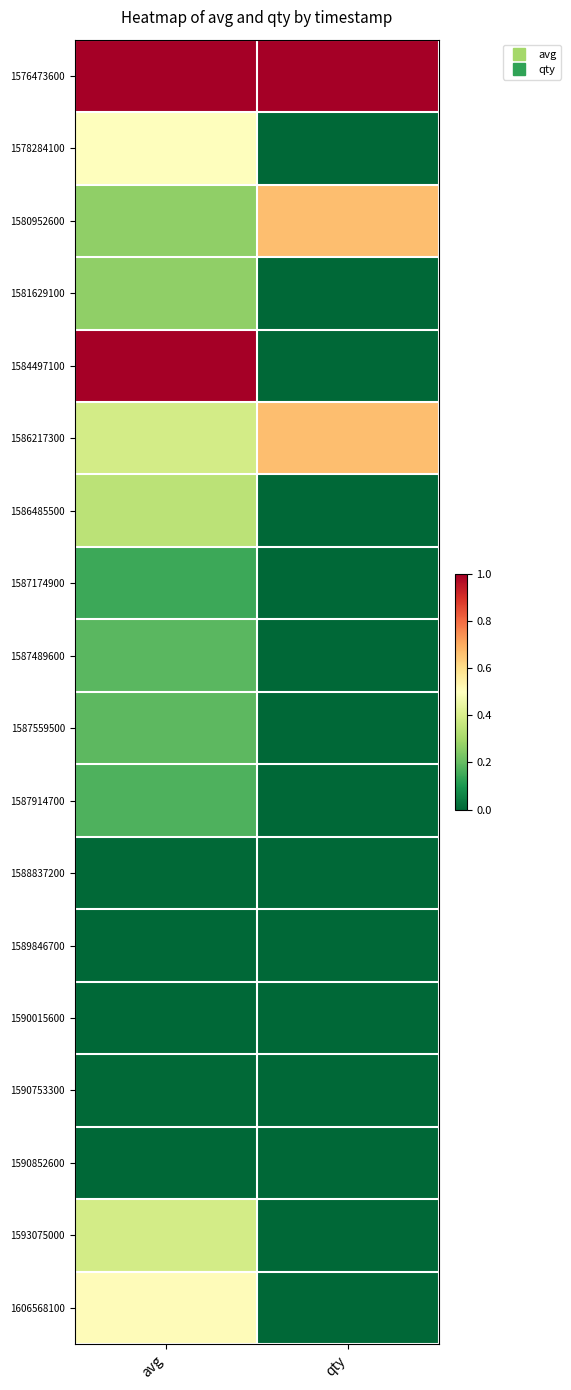

What is the greatest value displayed?

1.0